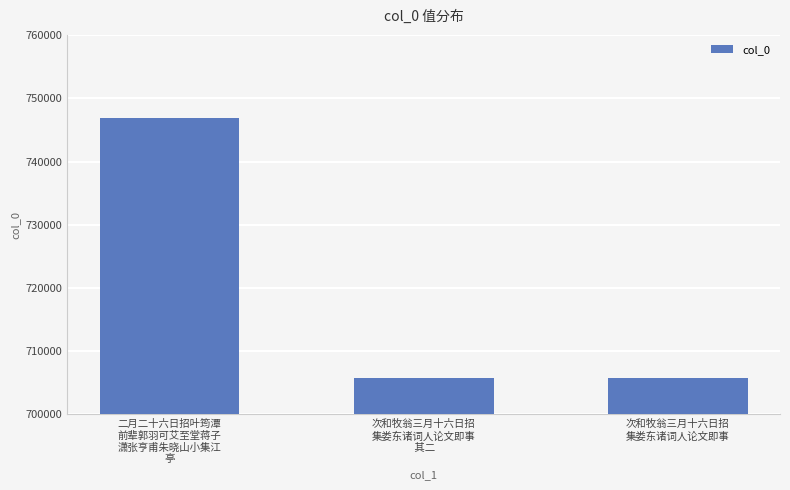

What is the label of the 3rd bar from the left?

次和牧翁三月十六日招
集娄东诸词人论文即事